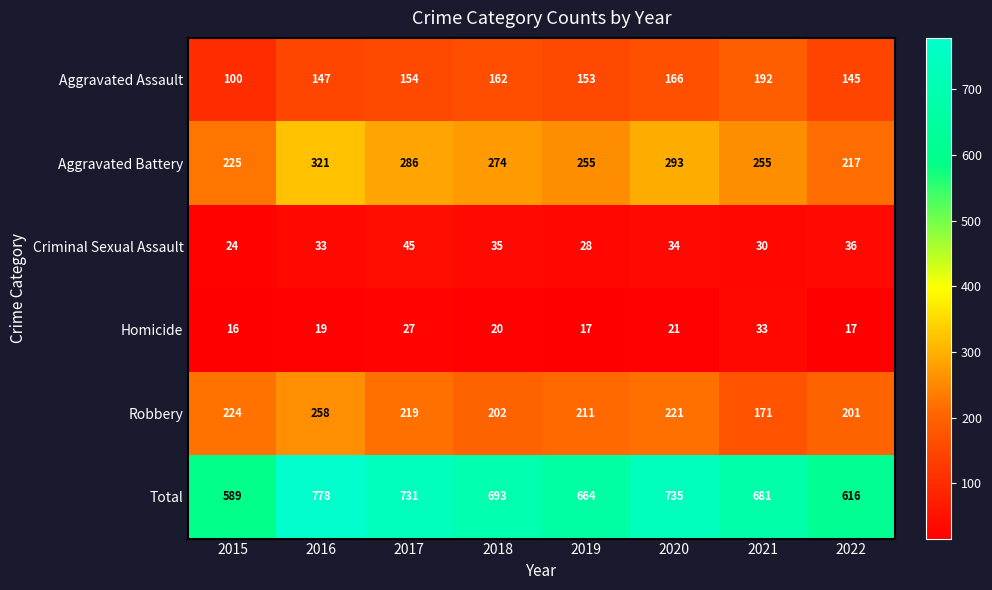

Which category has the lowest value across all series?

2015